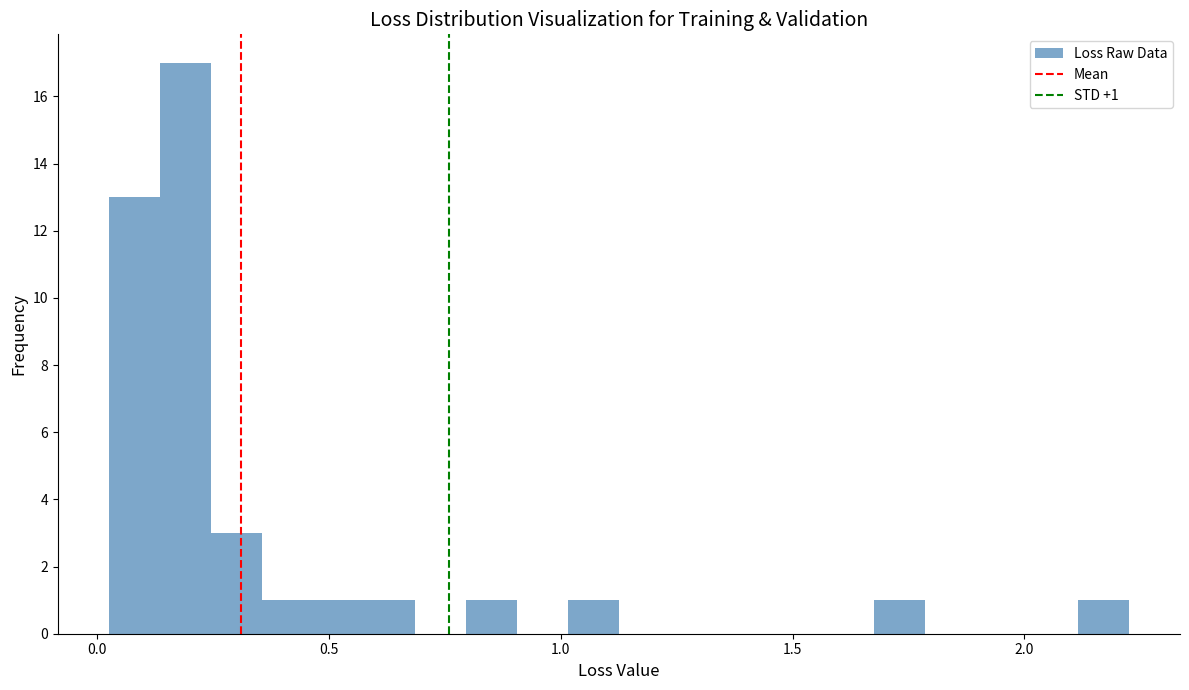

Around what value on the x-axis is the tallest bar? Give the approximate position of its centre, as read against the axis.

0.20